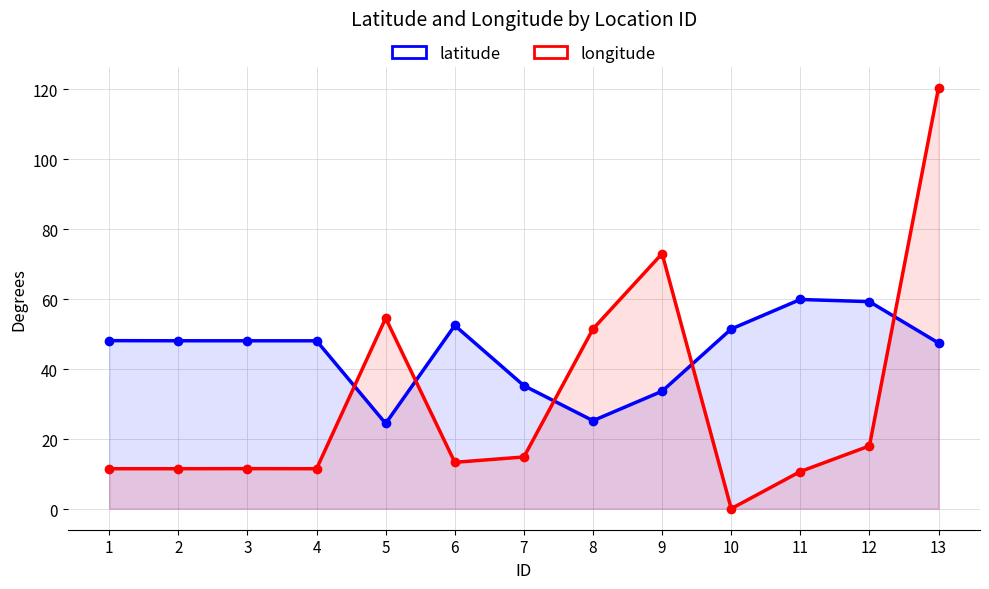

At which category does latitude reach its first local valley?

5